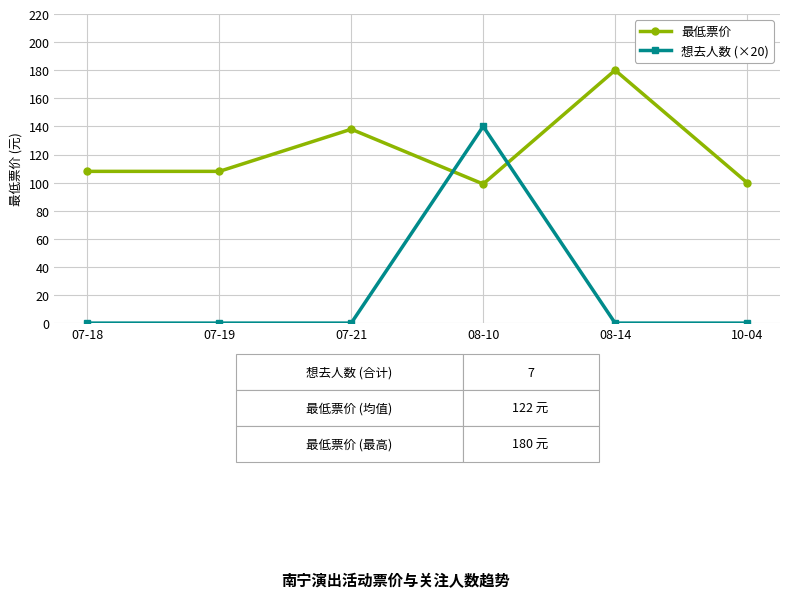

The 想去人数 (×20) series shows 65 at 07-19. True or false?

False